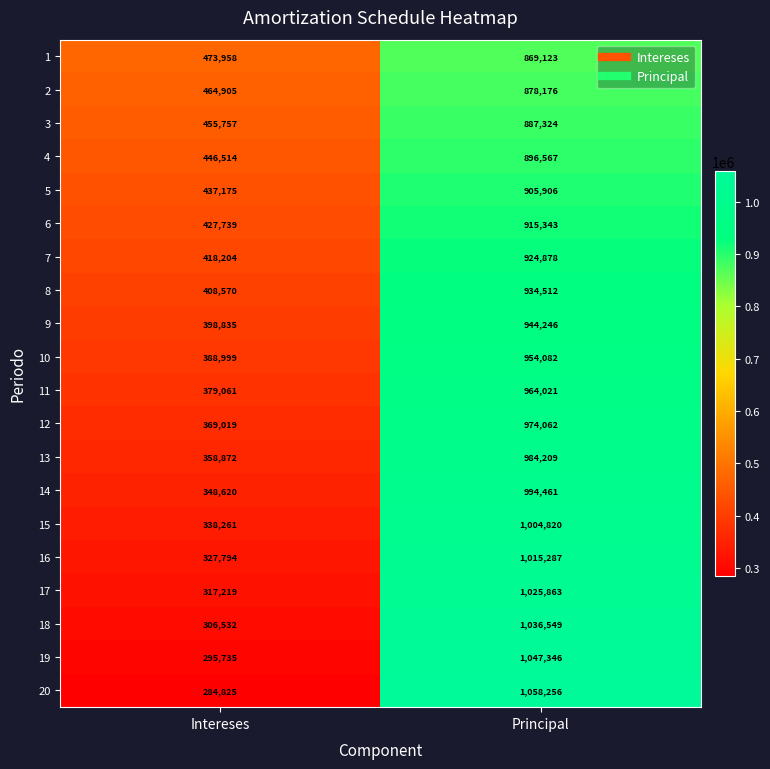

What is the sum of the 3 values at Principal and Intereses?

1343081